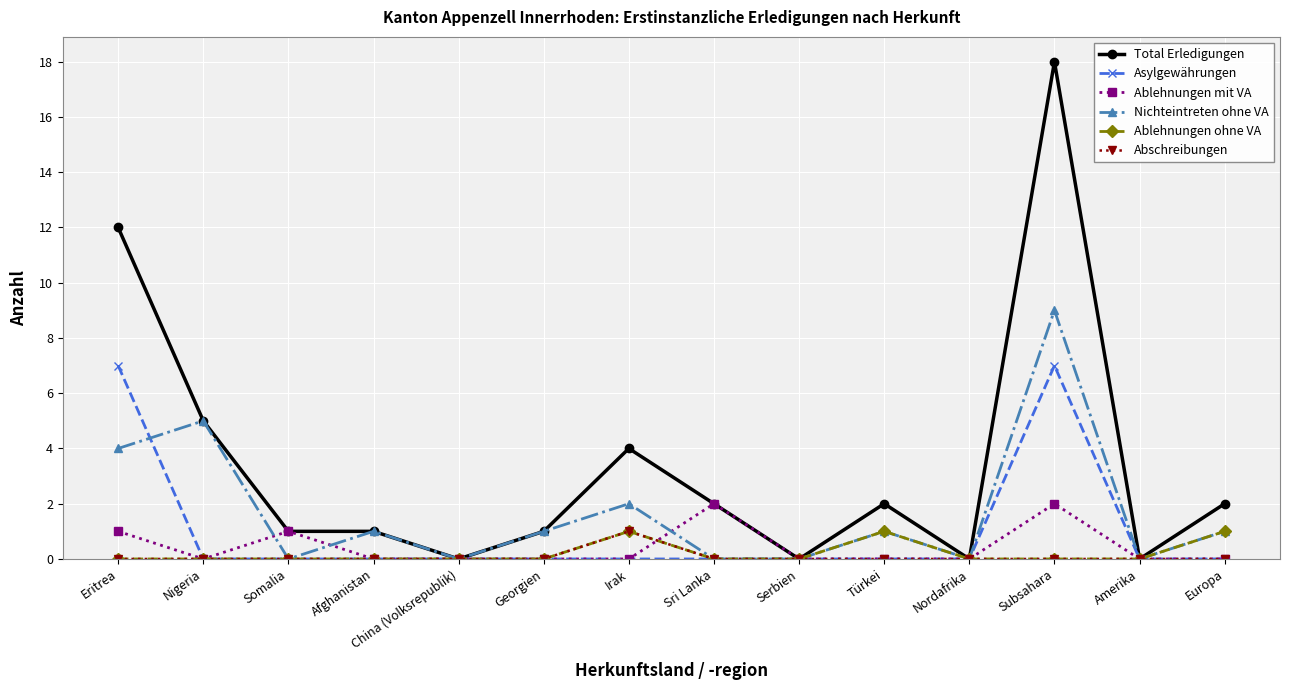

What is the difference between the second highest and second lowest values in the Ablehnungen mit VA series?

2